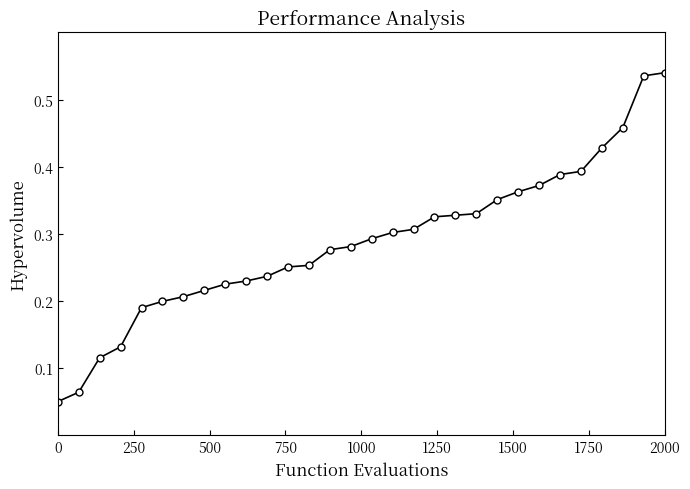

What is the sum of all values?

8.6